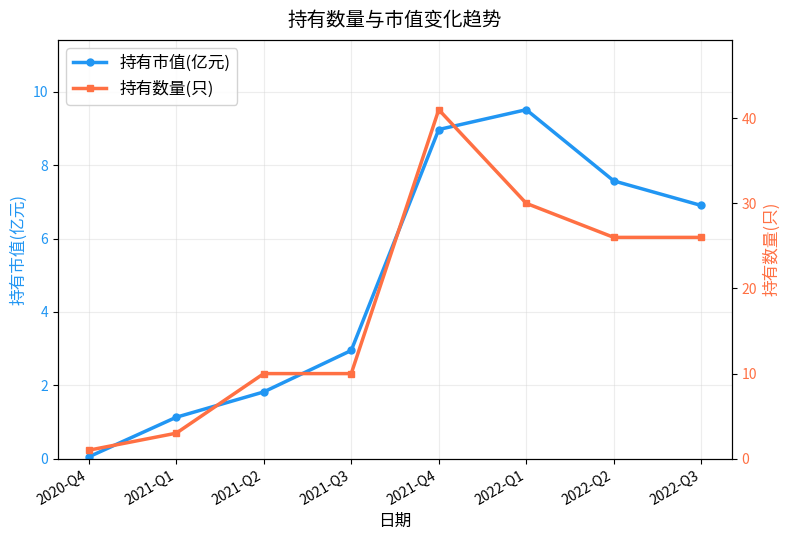

At how many categories does at least one series exceed 35?

1